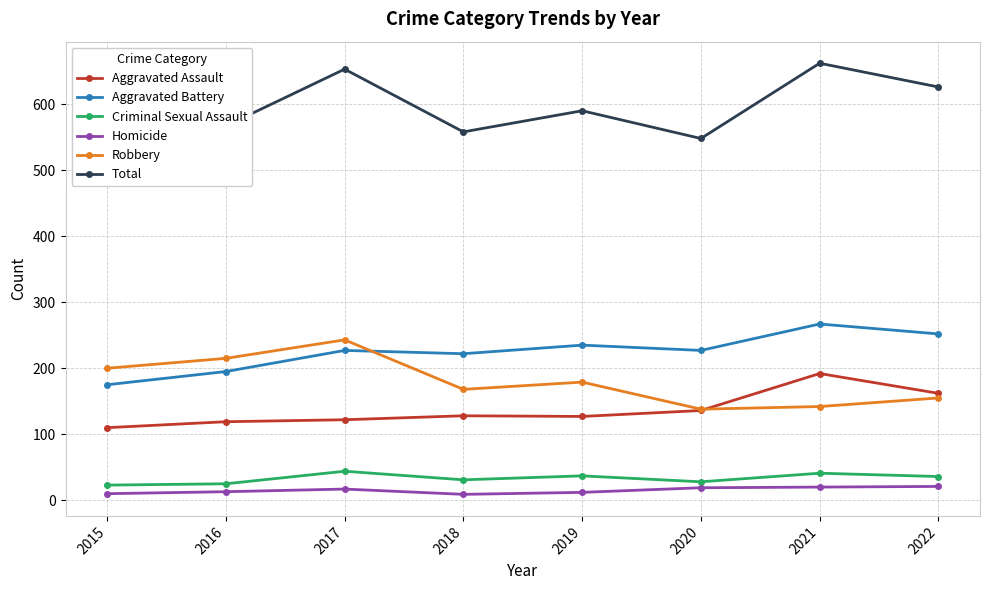

True or false: Aggravated Assault has a value of 122 at 2017.

True